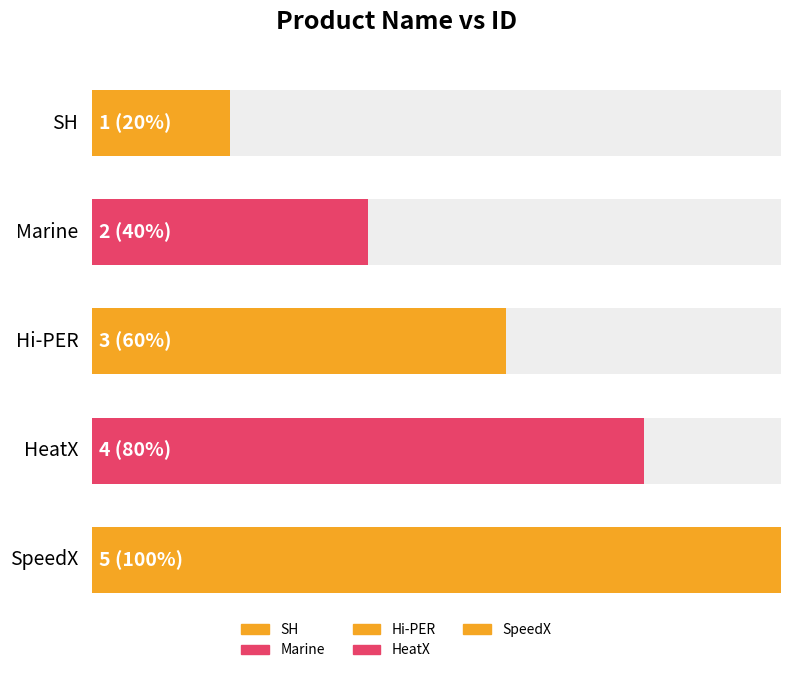

The value at SH is 0. True or false?

False